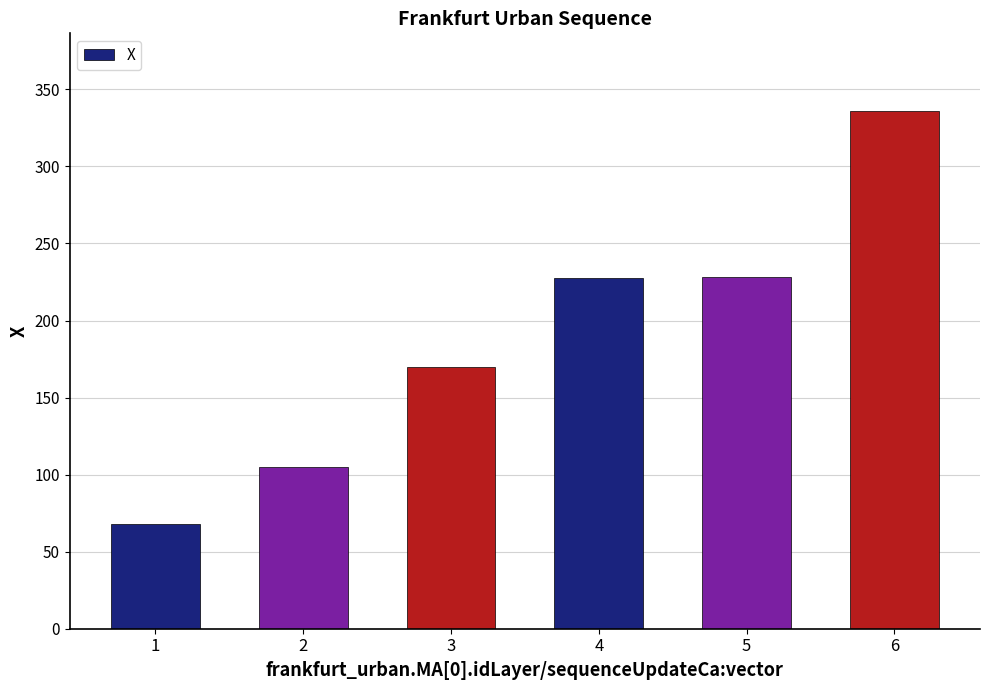

What is the smallest value displayed?

68.1